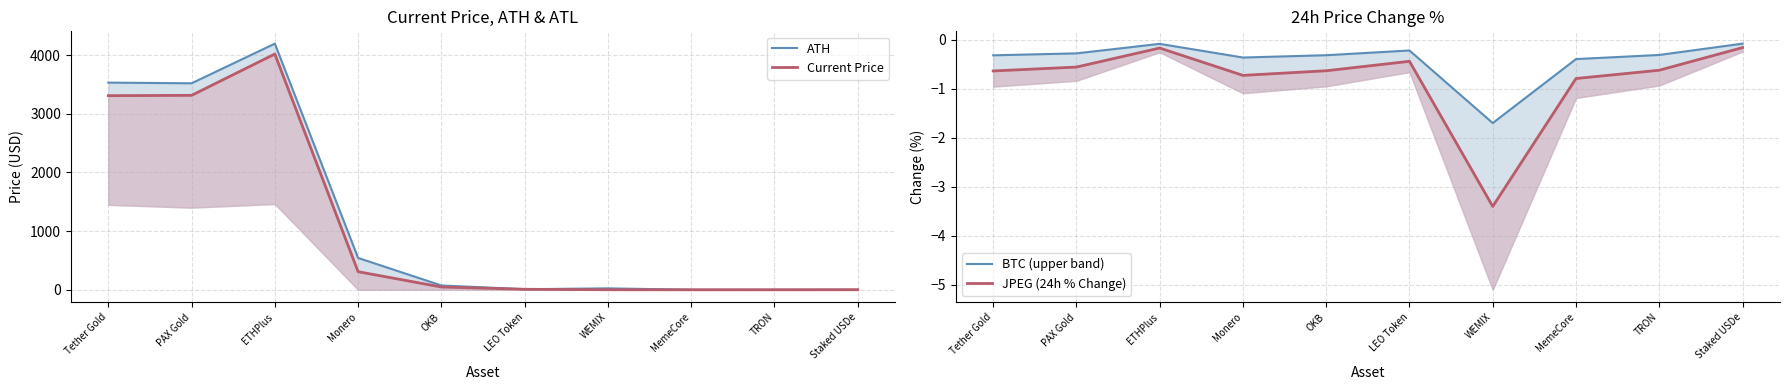

At which label does BTC (upper band) reach its minimum?

WEMIX